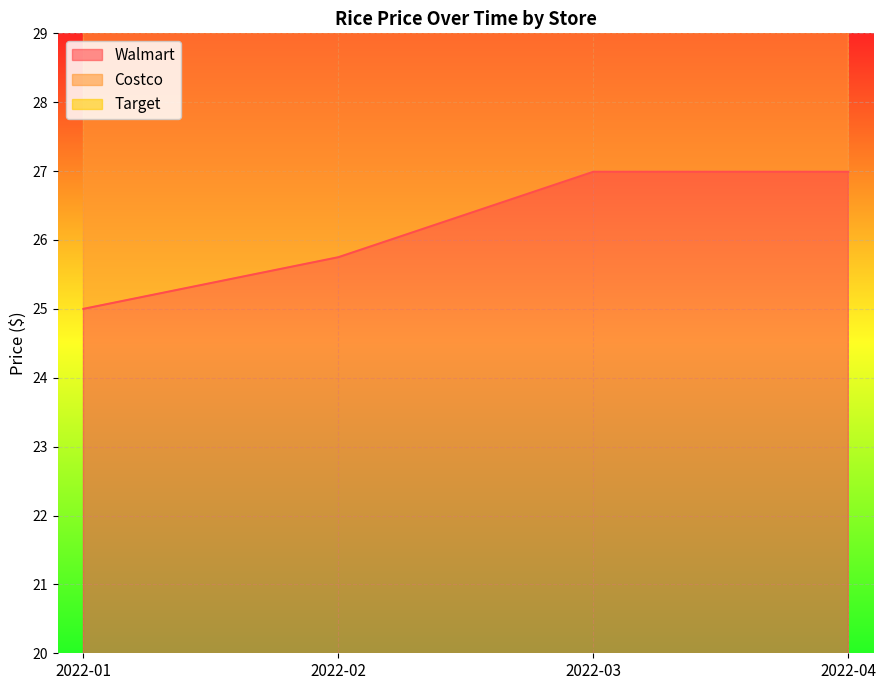

Is the value of Costco at 2022-01 greater than the value of Walmart at 2022-02?

Yes